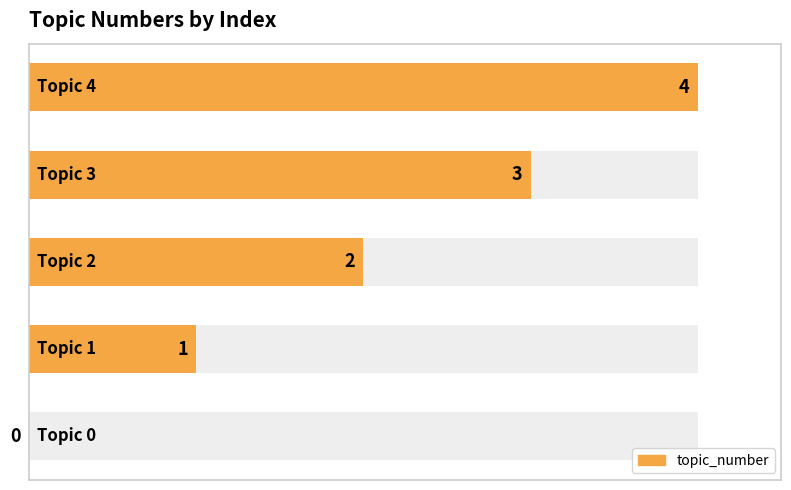

How many values are between 1 and 3?

3